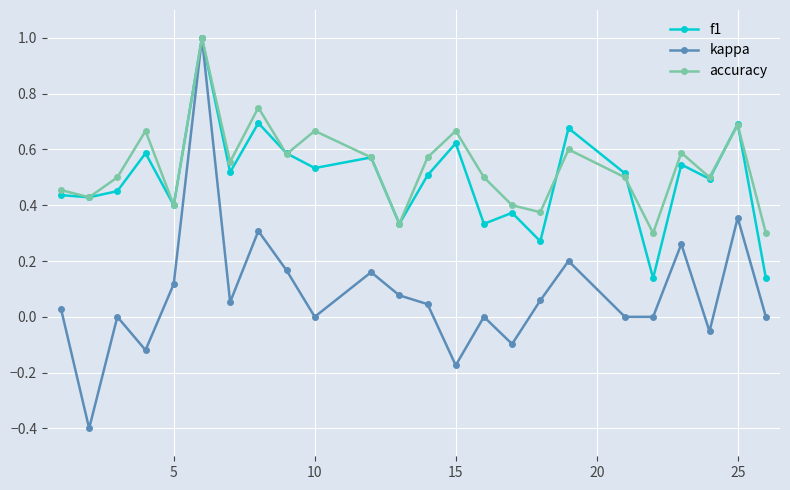

What is the highest value of the kappa series?

1.0